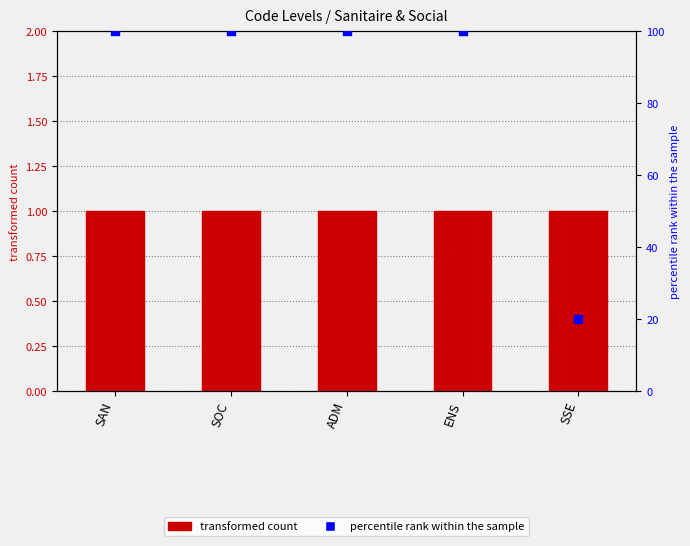

At how many categories does at least one series exceed 63?

4